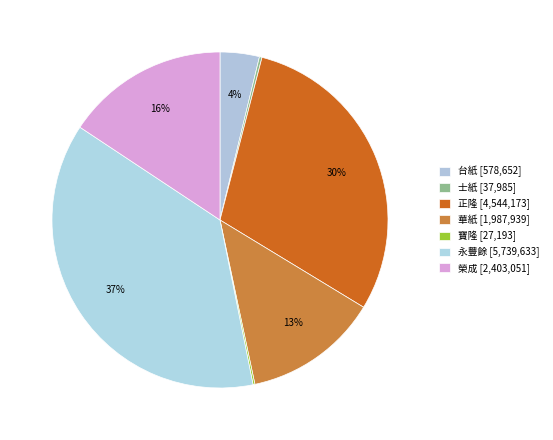

How many segments does this pie chart have?

7